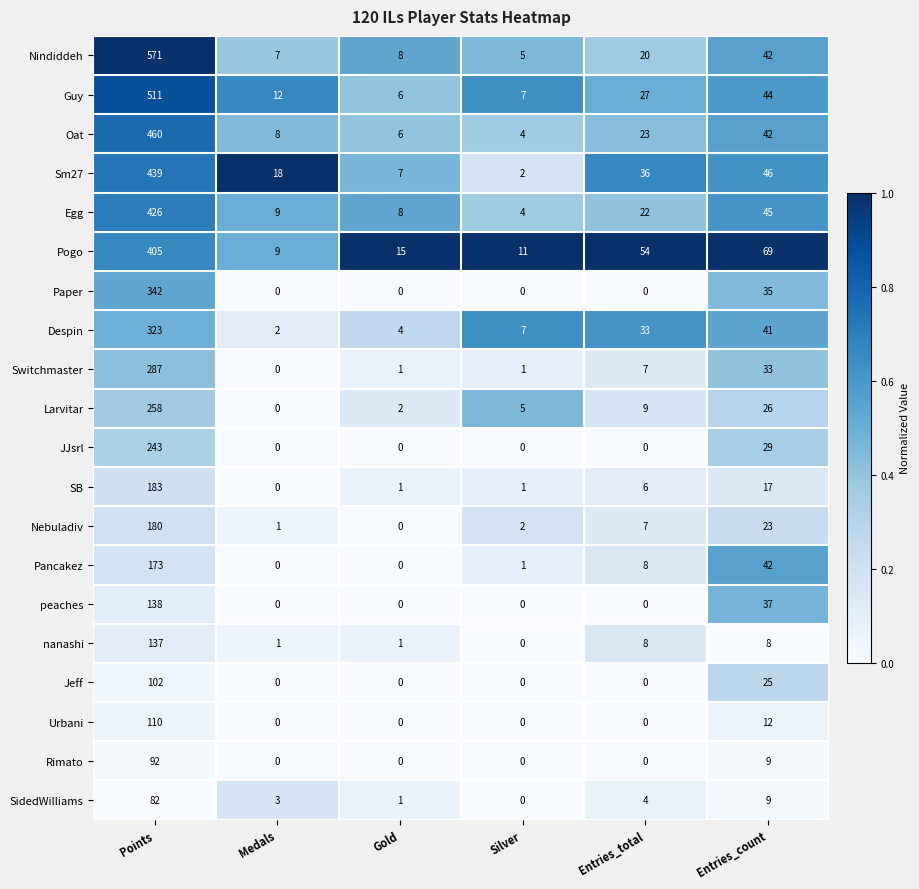

How many categories are shown in the chart?

6